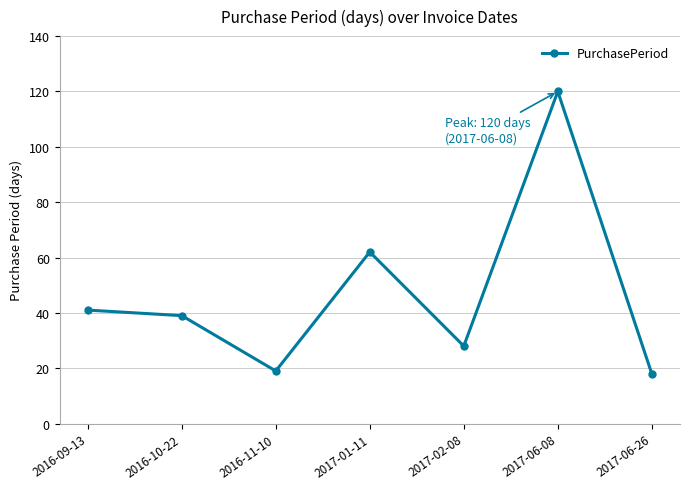

True or false: the data has more than 1 interior local peaks.

True